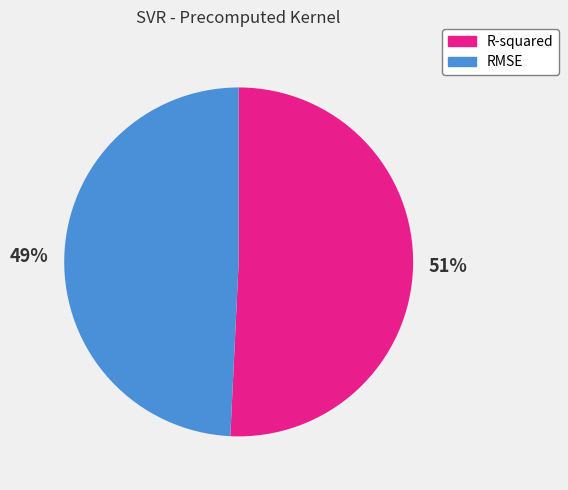

The R-squared slice represents 51% of the pie. True or false?

True